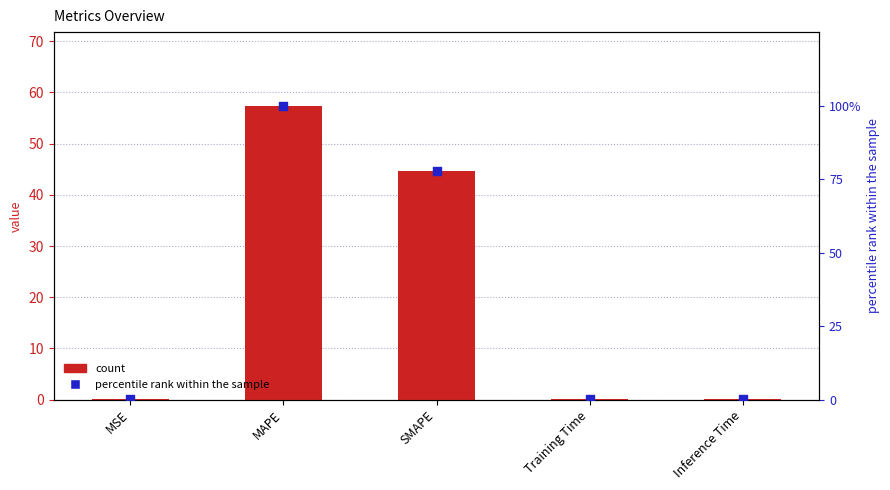

What is the total value across all series at MSE?

0.2